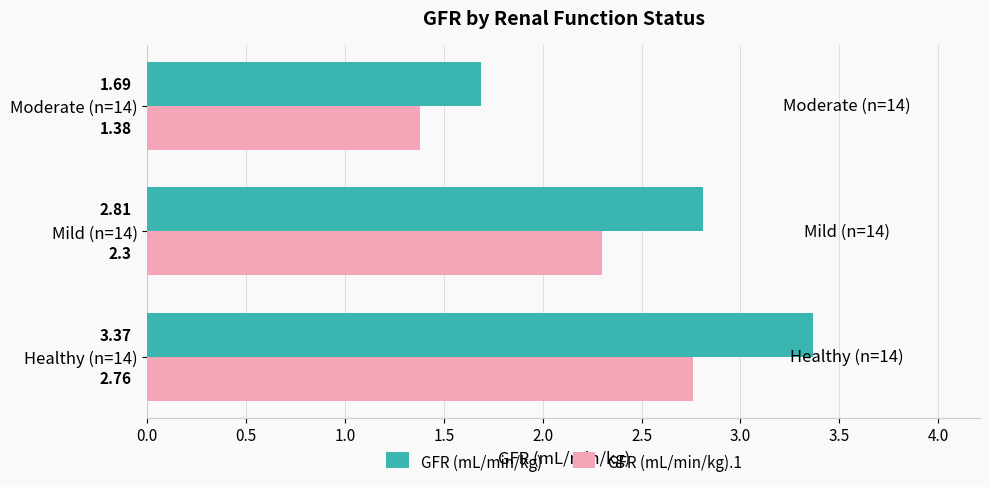

List the series in order of their overall mean, lowest first.

GFR (mL/min/kg).1, GFR (mL/min/kg)